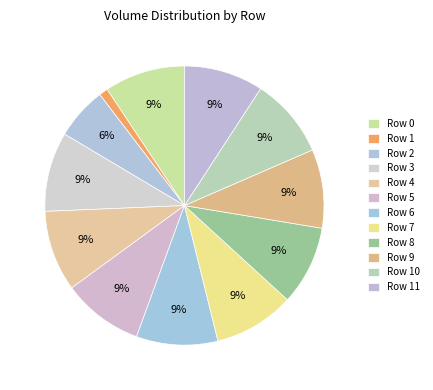

How many slices are in this pie chart?

12